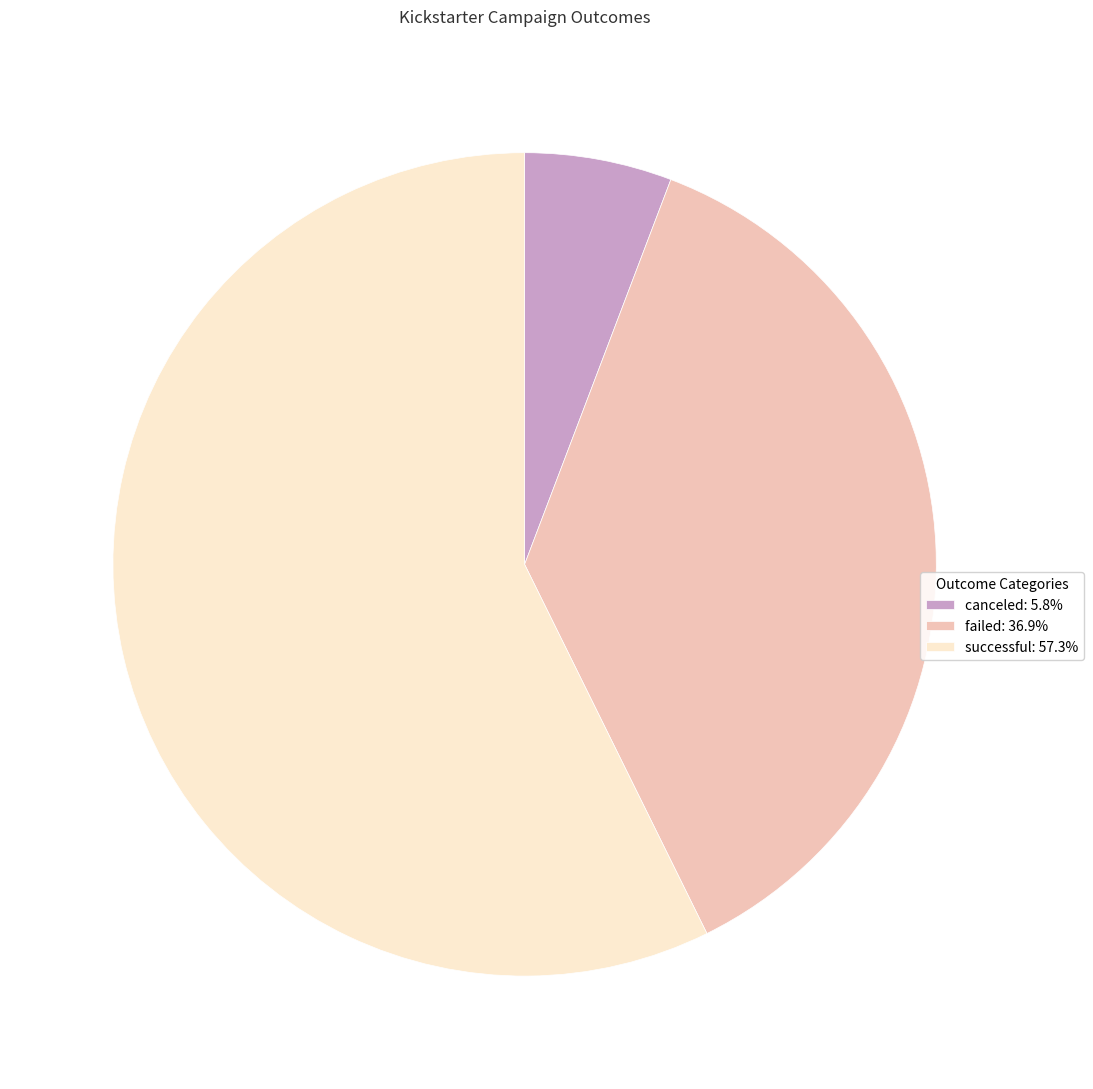

Is there a majority slice in this chart?

Yes